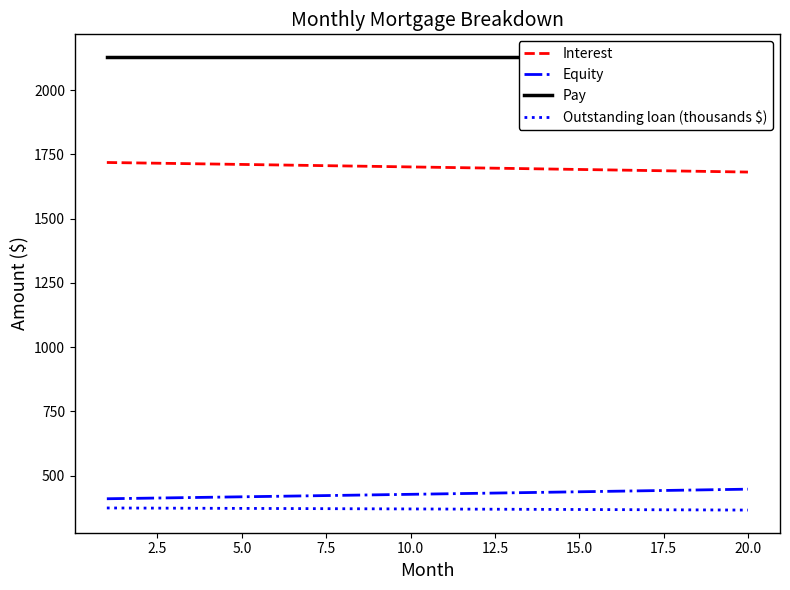

What is the highest value of the Interest series?

1718.8